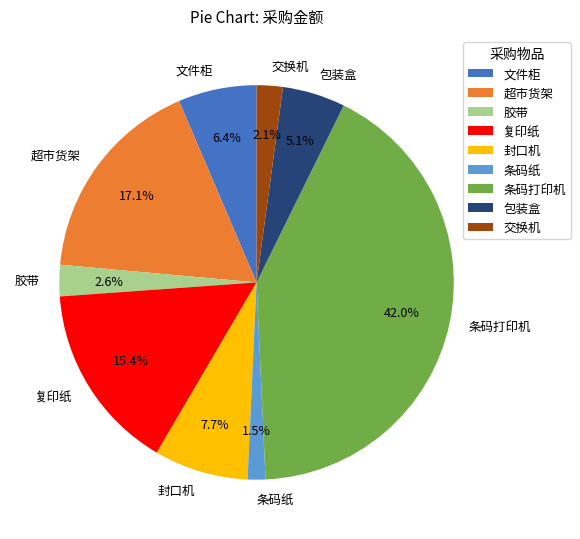

Between 交换机 and 复印纸, which is larger?

复印纸